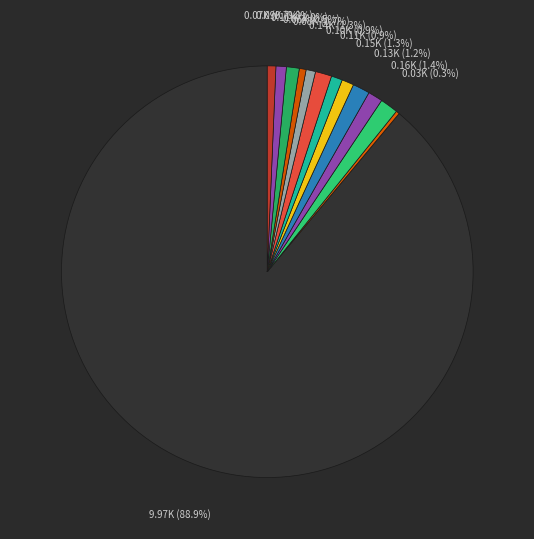

Which slice is the smallest?

4